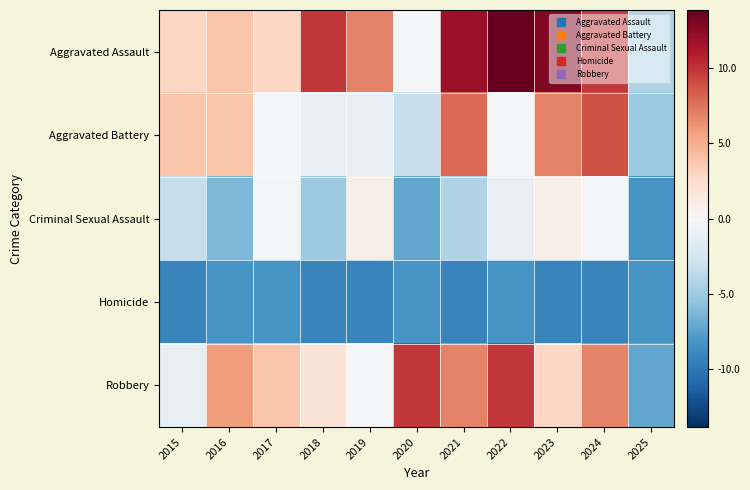

At which category does the chart reach its peak across all series?

2022